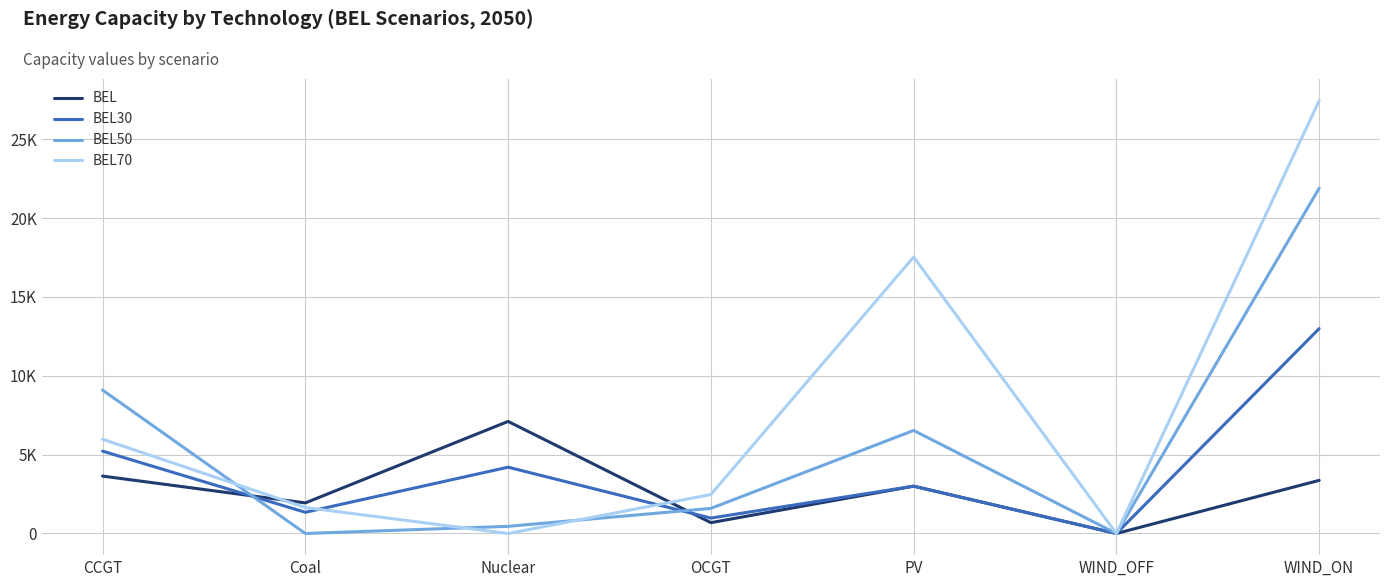

Does the chart display data point markers on the line(s)?

No